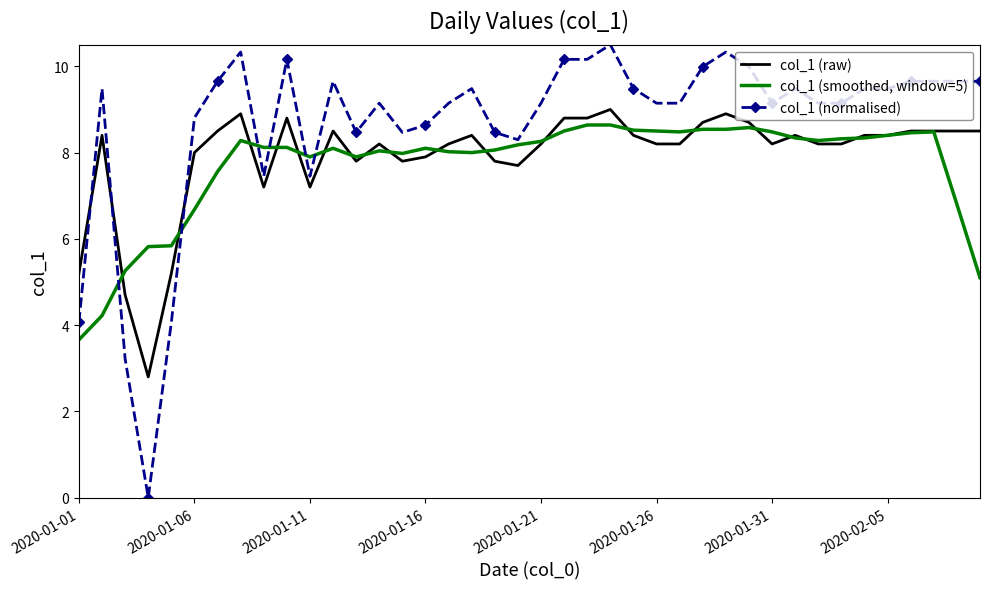

What is the greatest value displayed?

10.5